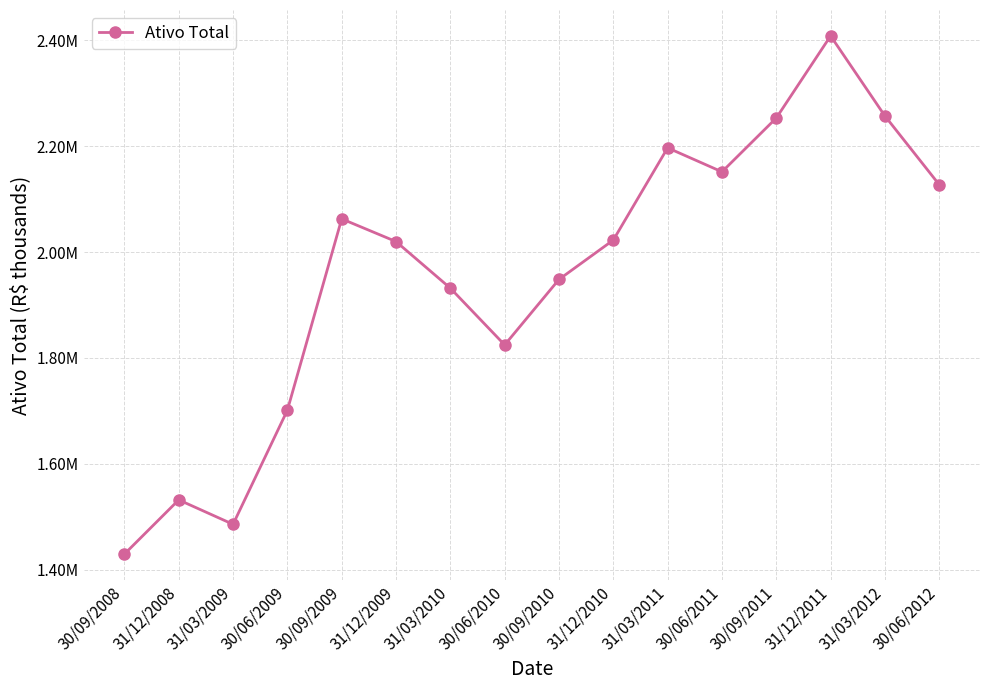

Is this an area chart (filled region under the line)?

No